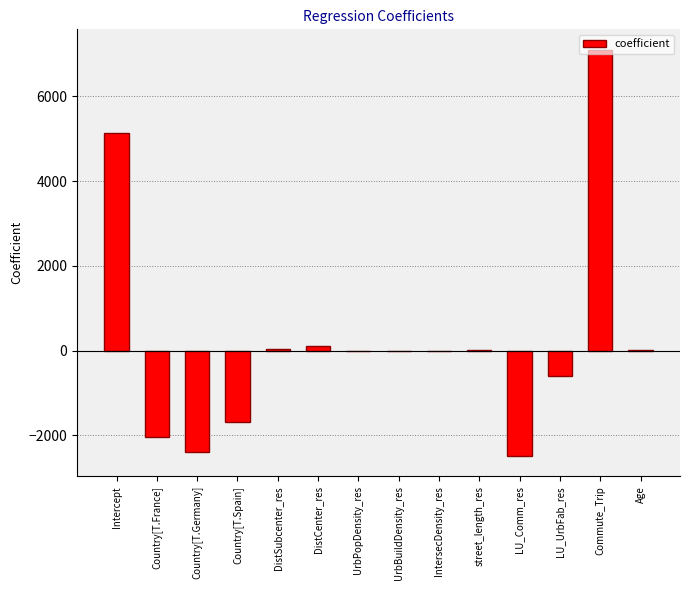

Count the number of categories in the chart.

14